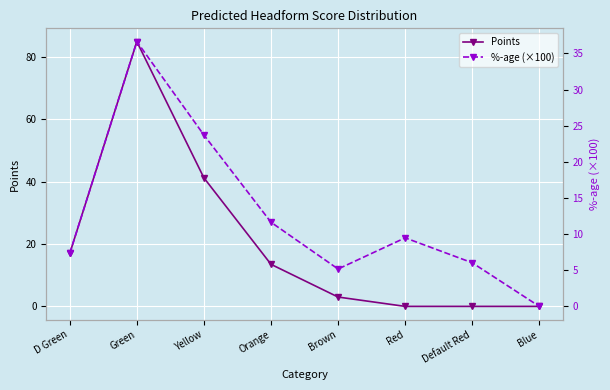

What are all the series names shown in the legend?

Points, %-age (×100)